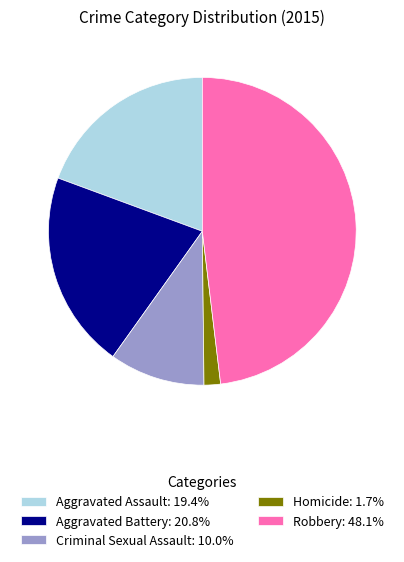

How many segments does this pie chart have?

5